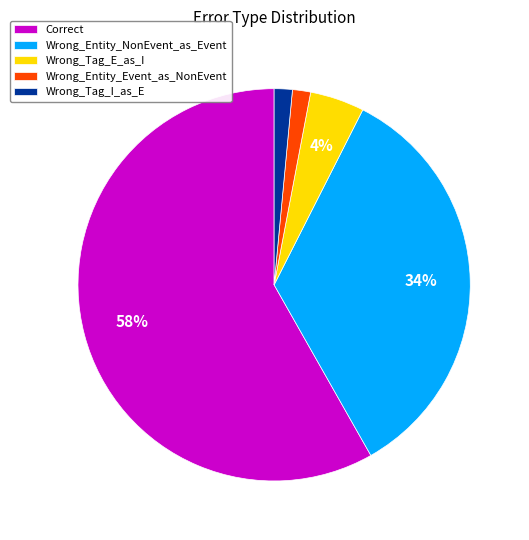

Approximately how many times larger is the value at Wrong_Tag_I_as_E compared to Wrong_Entity_Event_as_NonEvent?

1.0